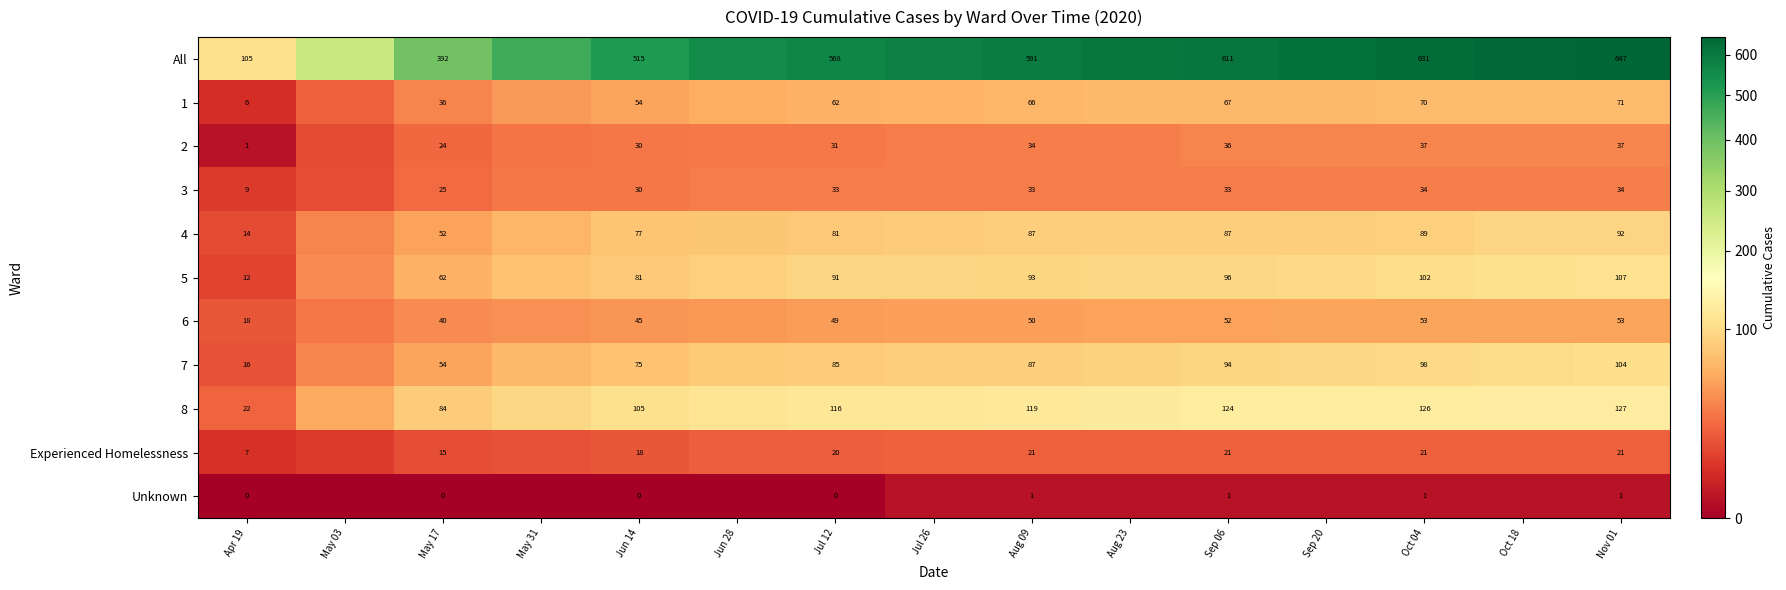

What is the spread (max minus min) of values at May 17?

392